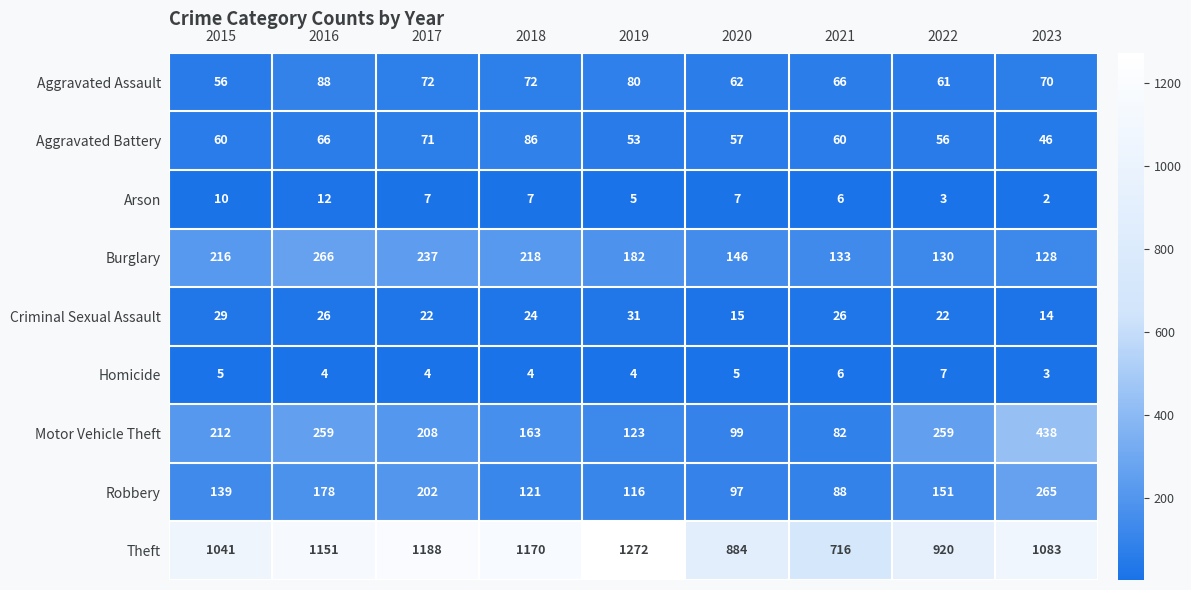

What is the sum of all Homicide values?

42